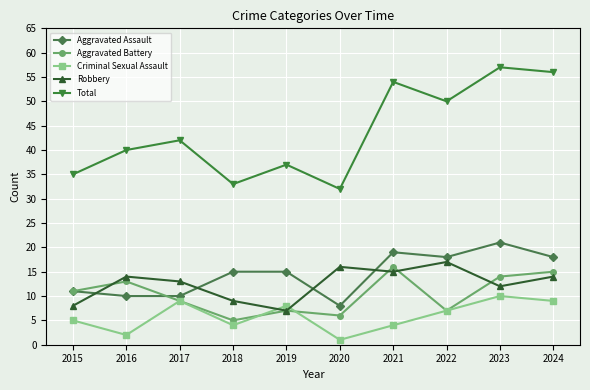

Where is Total nearest to the value 44?

2017